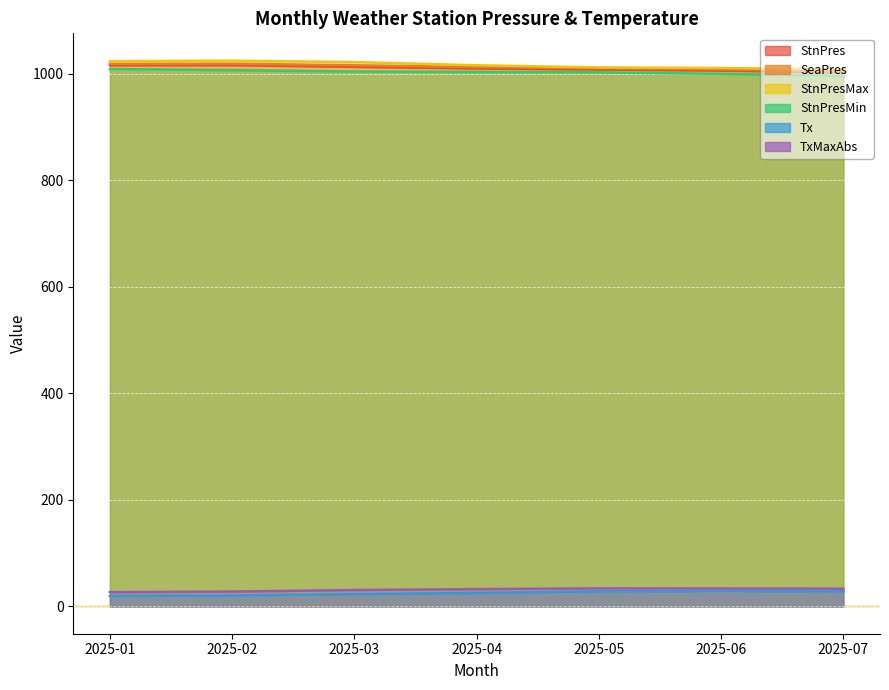

True or false: SeaPres and Tx cross at least once.

False